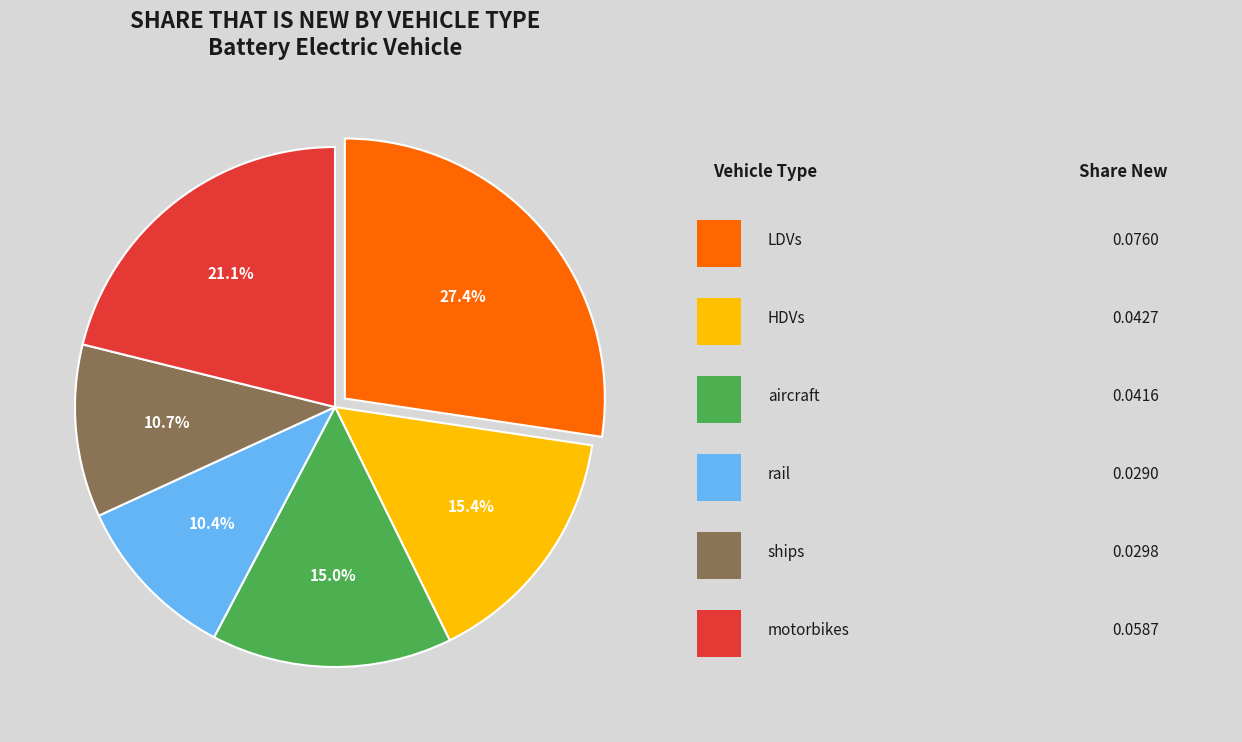

To the nearest percent, what is the average slice percentage?

17%